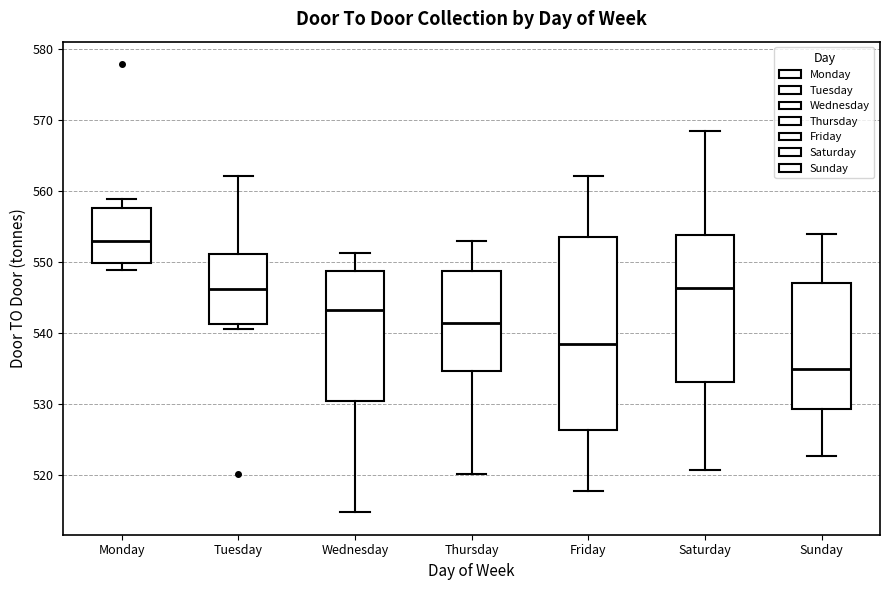

Where does the upper whisker of the box for Tuesday end on the y-axis? The values are not printed on the chart, so give them approximately, as read against the axis.

562